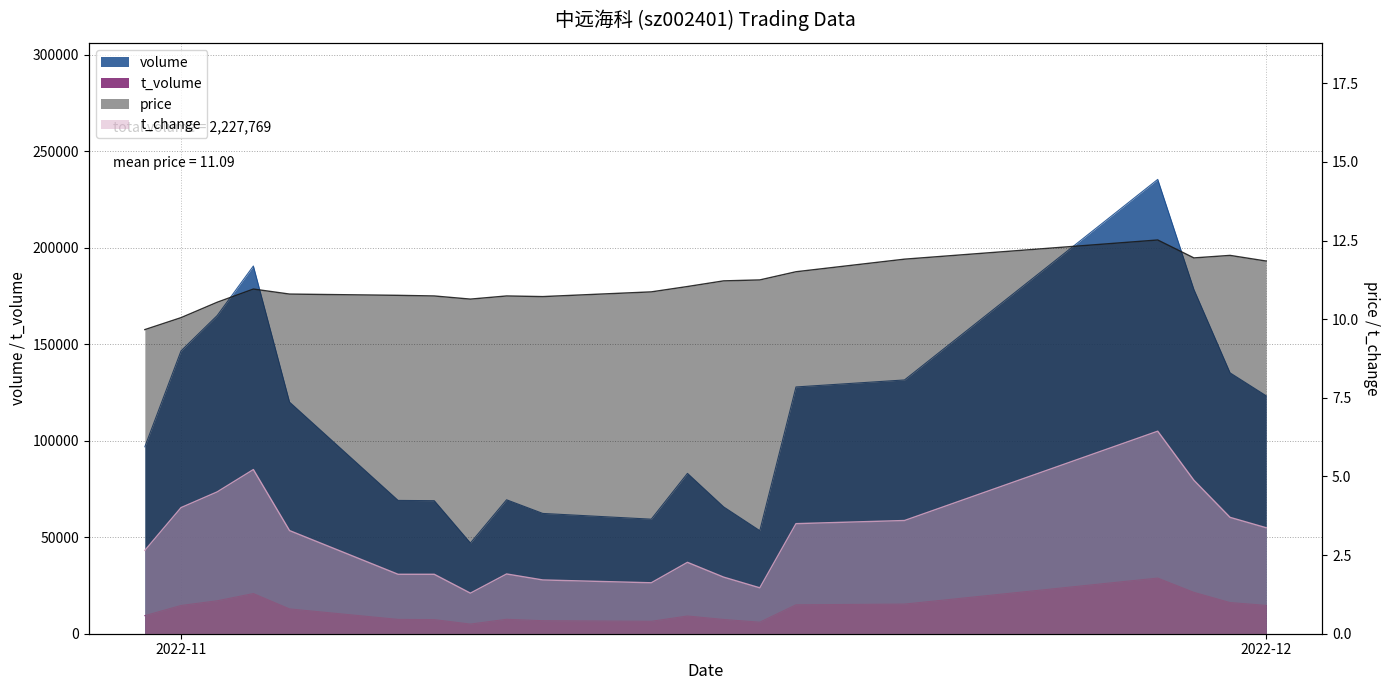

Between 2022-11-21 and 2022-11-15, which is larger?

2022-11-21